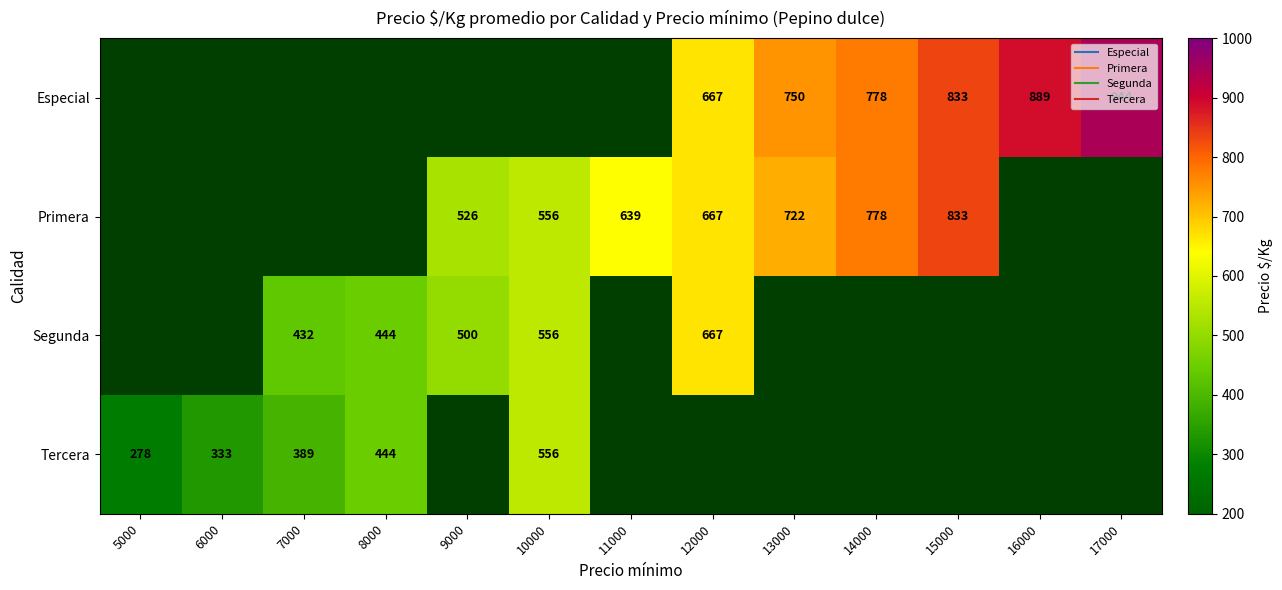

How many values in the Primera series exceed 639?

4